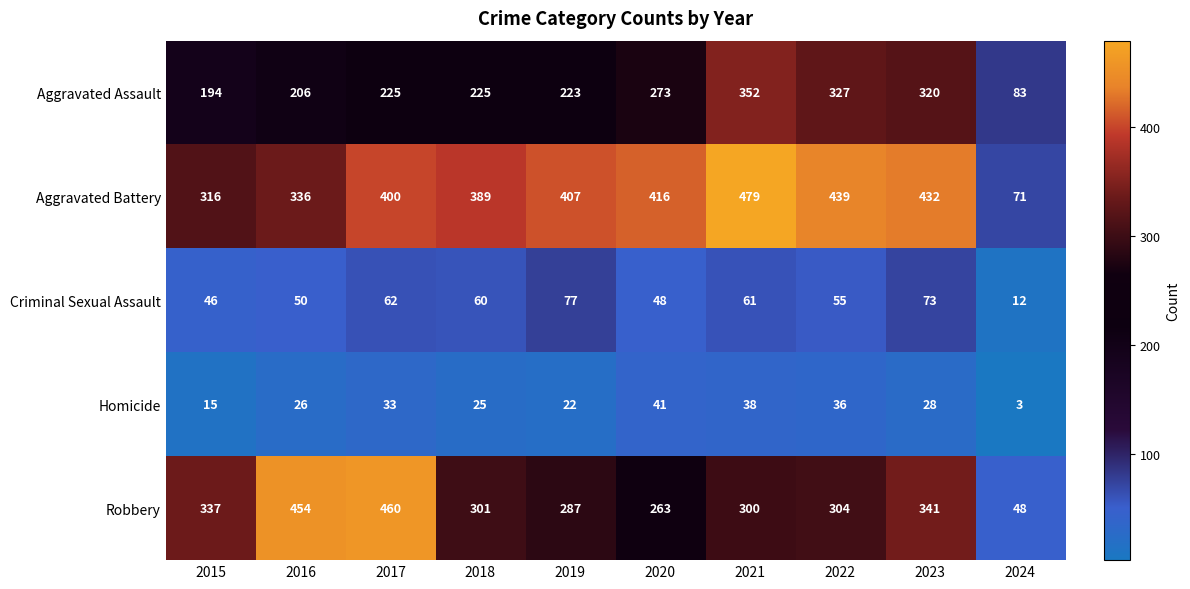

Where does the Homicide series first go above 28?

2017